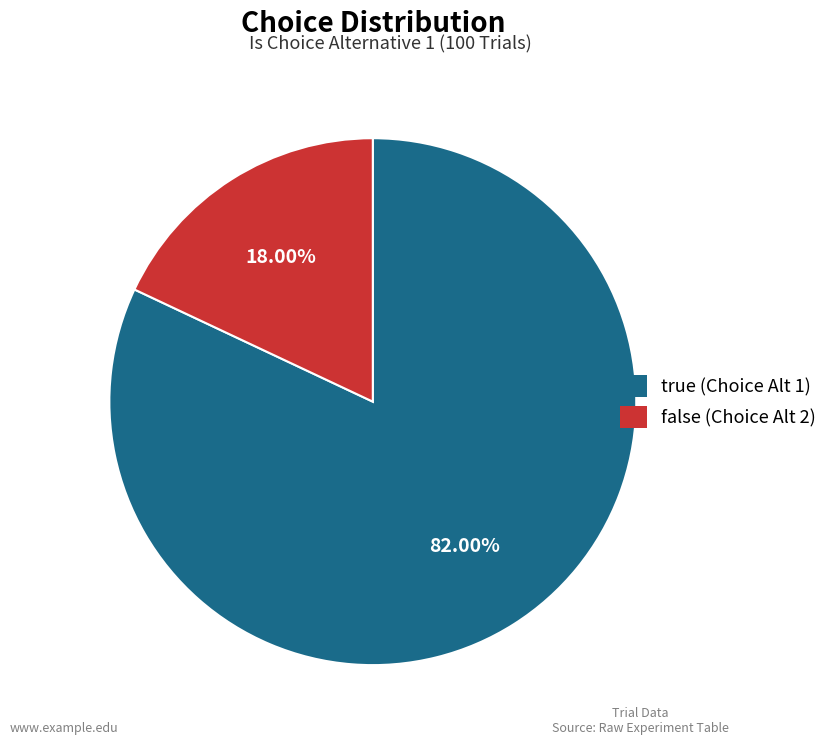

Does true represent more than half of the total?

Yes